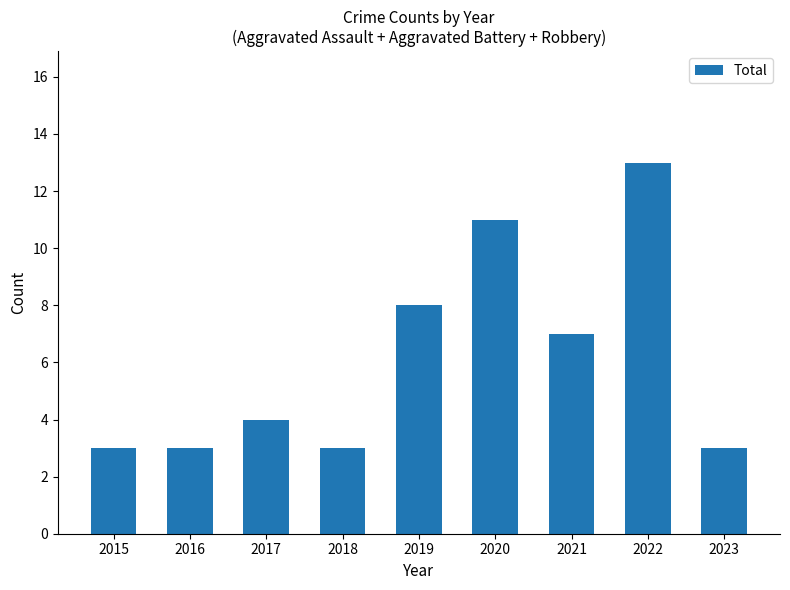

What is the value of the 7th bar from the left?

7